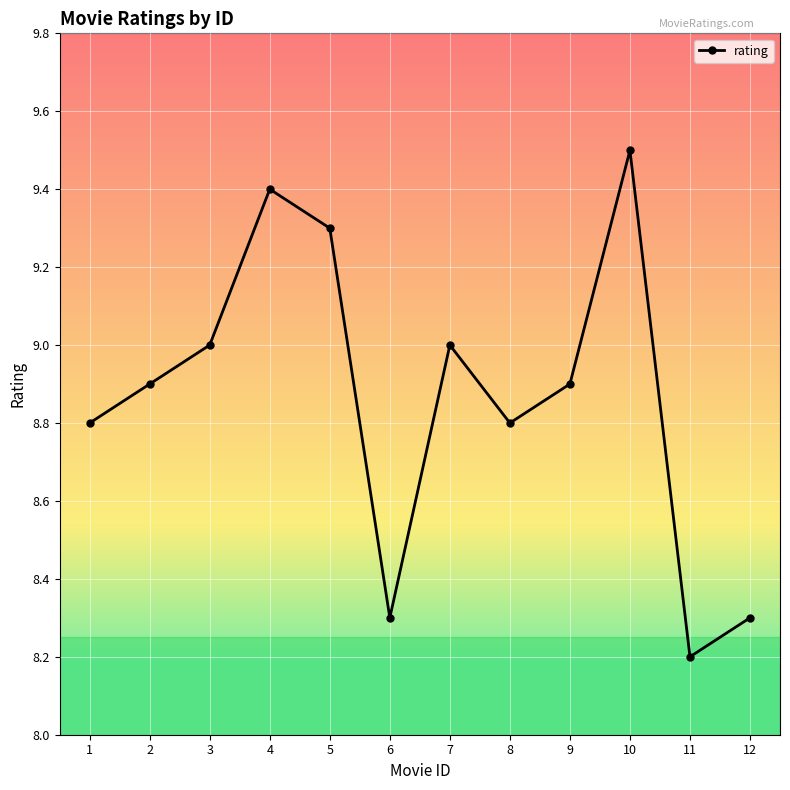

True or false: there are more than 0 points higher than both neighbors.

True